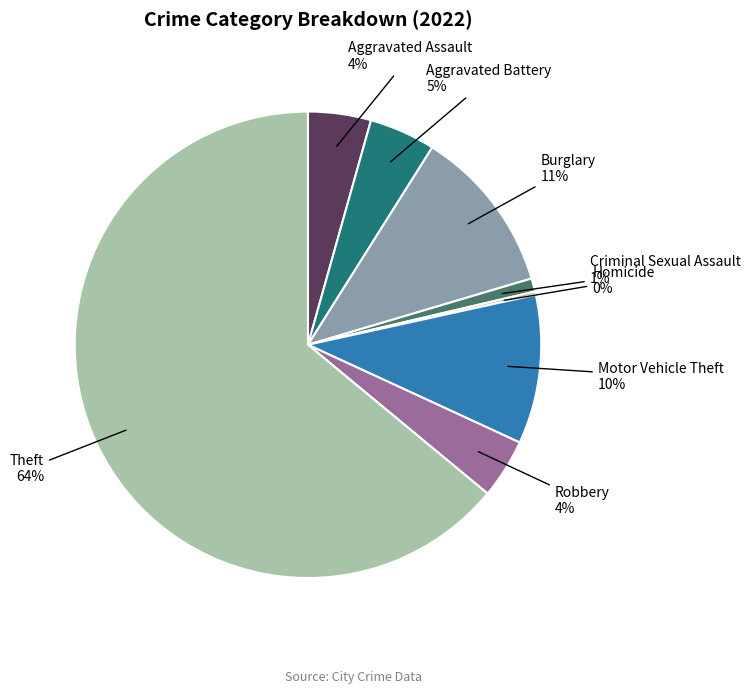

To the nearest percent, what percentage of the pie is Criminal Sexual Assault?

1%